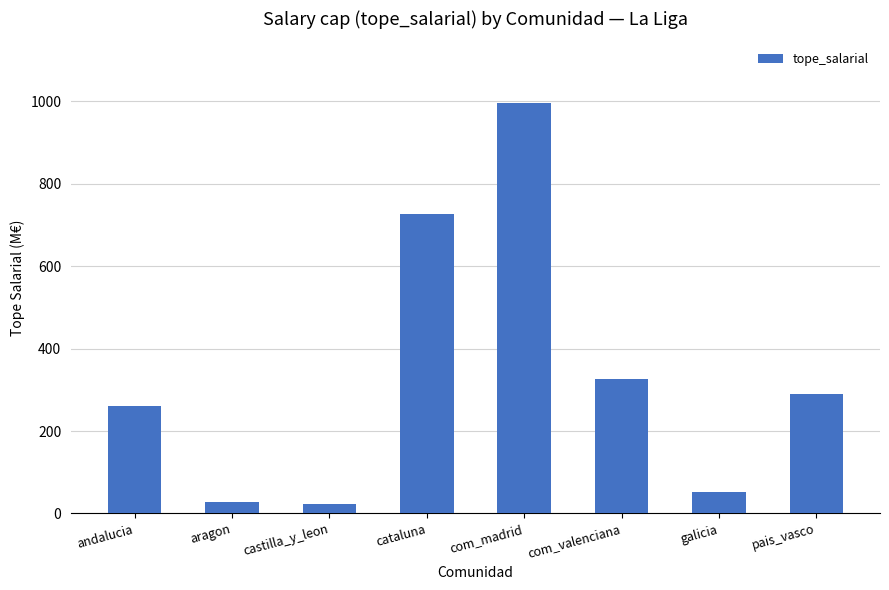

What is the difference between the values at pais_vasco and andalucia?

31